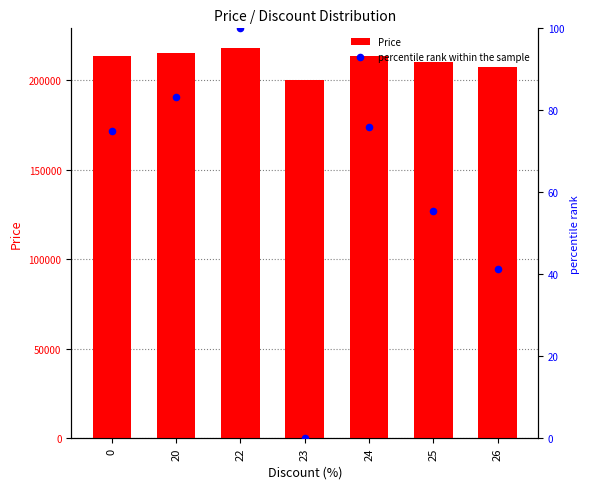

Which series contains the highest Y value?

Price